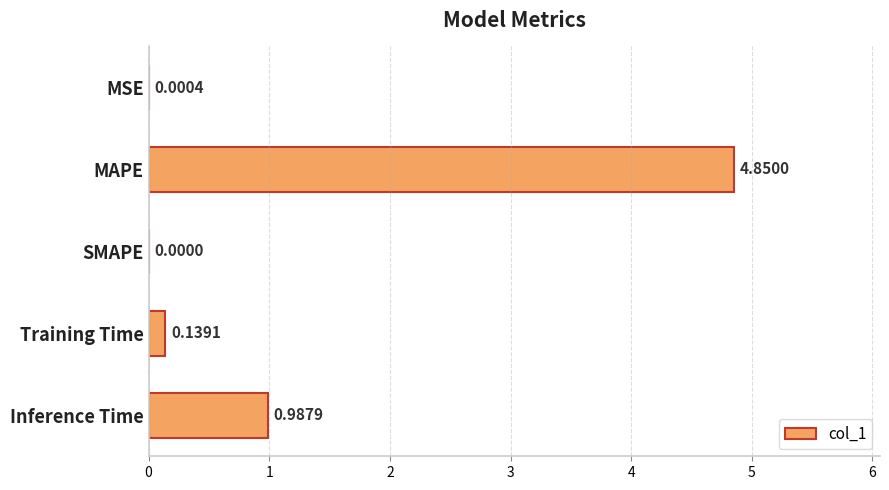

What is the sum of the values at Inference Time and MAPE?

5.8